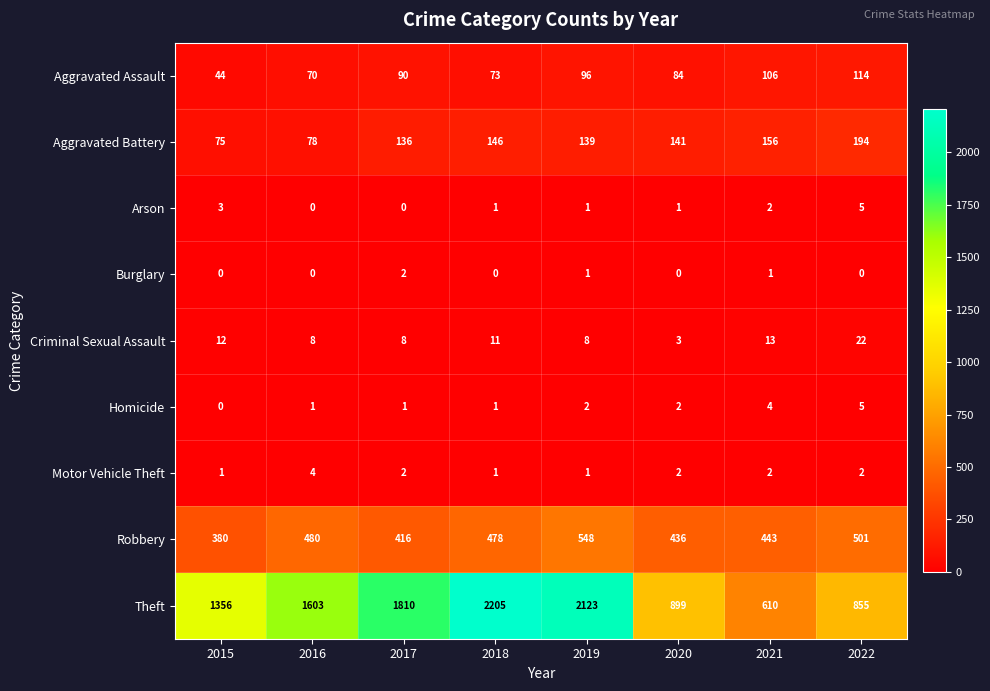

Is it true that Homicide equals 1 at 2021?

False